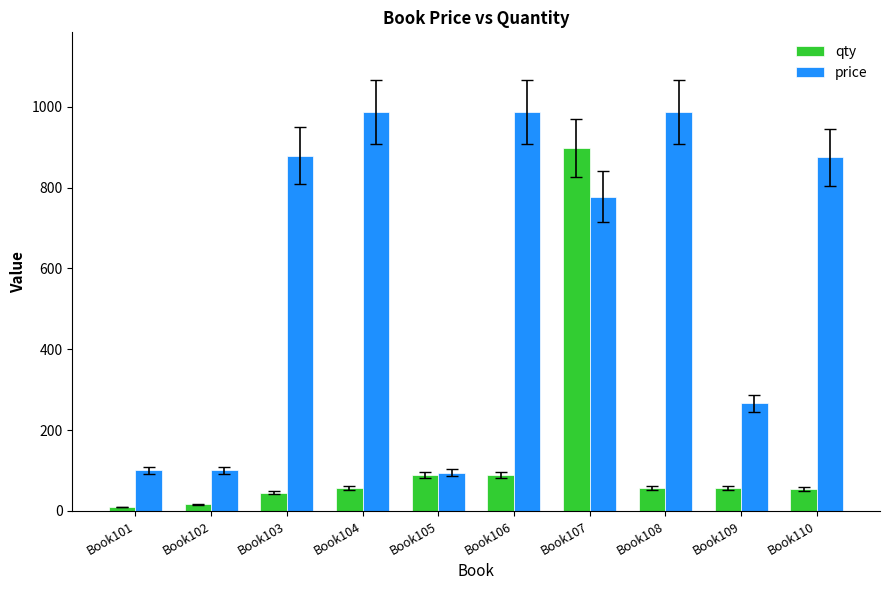

Rank the series by their maximum value, from lowest to highest.

qty, price